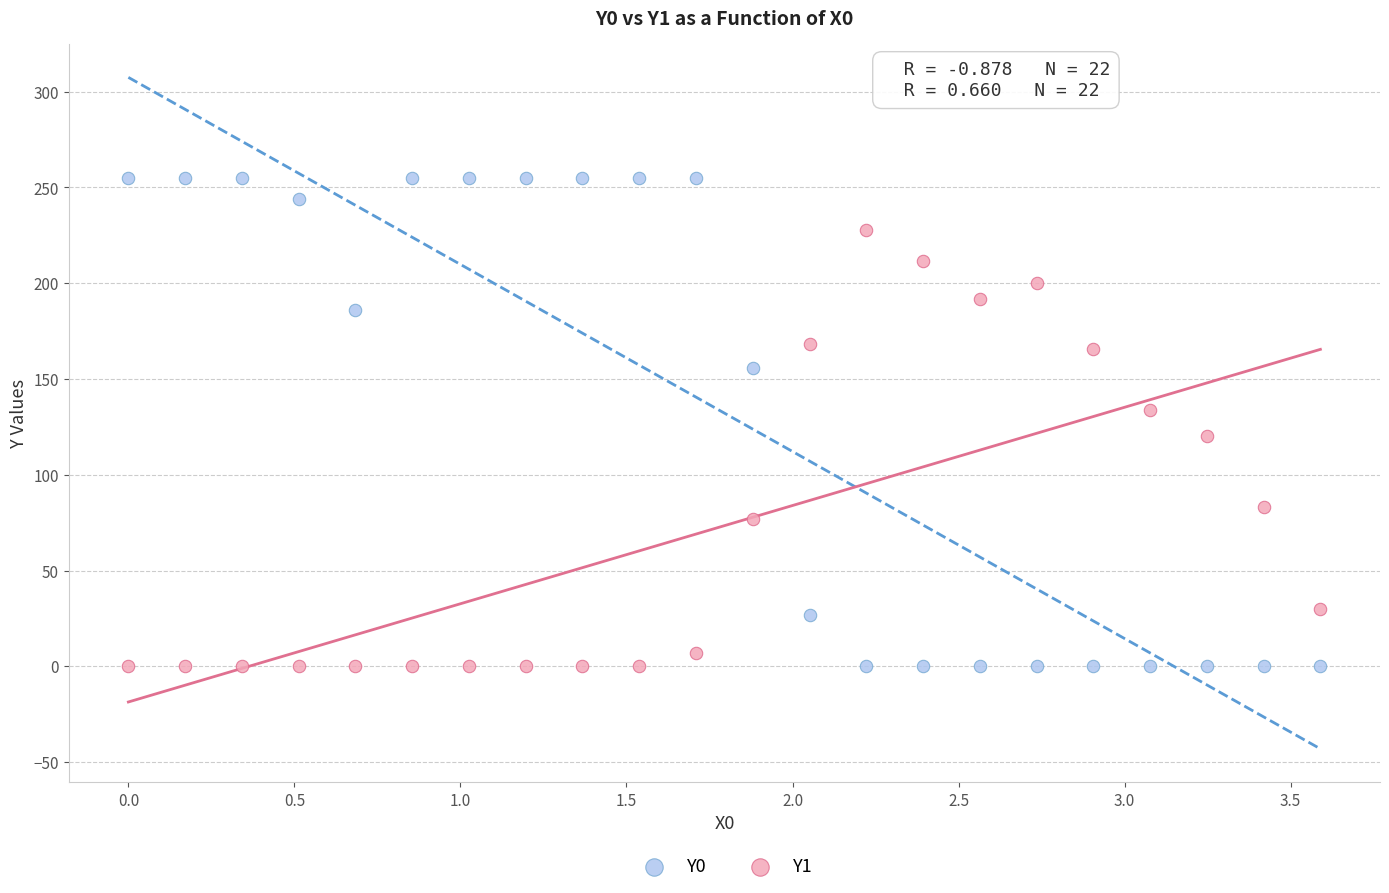

Across all data points, what is the range of X values (max minus min)?

3.6